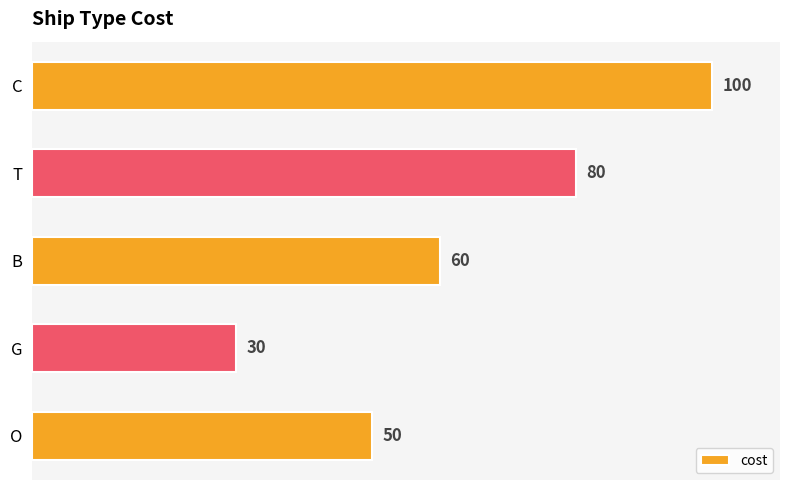

List the labels in order of value, smallest first.

G, O, B, T, C